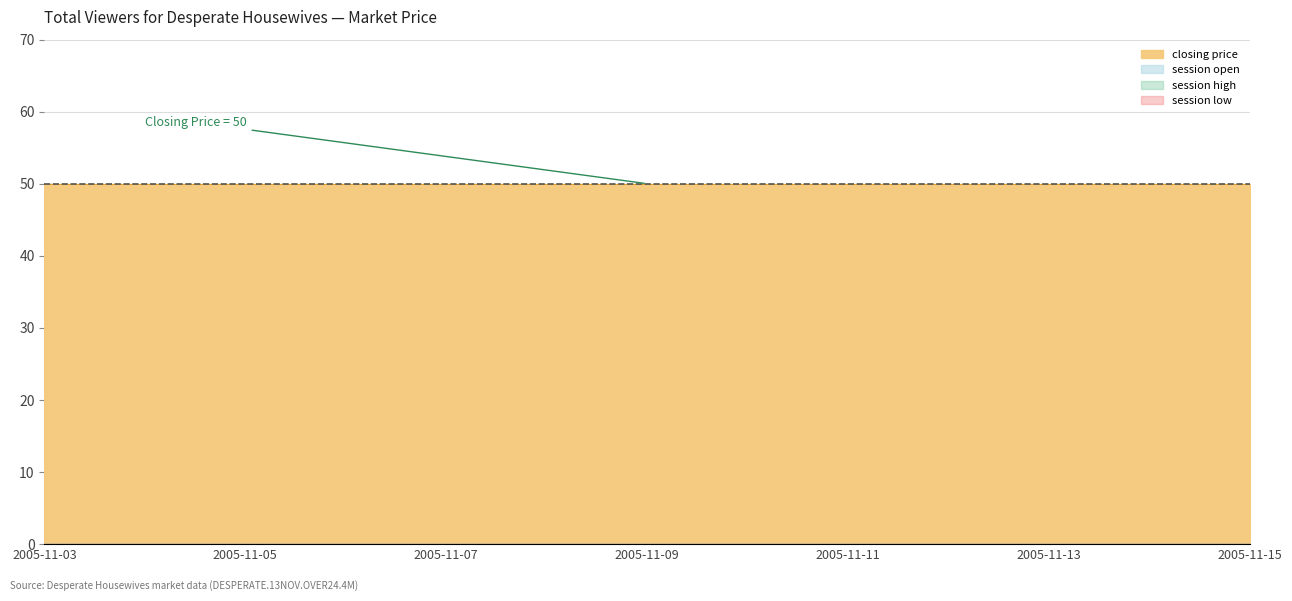

Rank the series by their maximum value, from highest to lowest.

closing price, session open, session high, session low